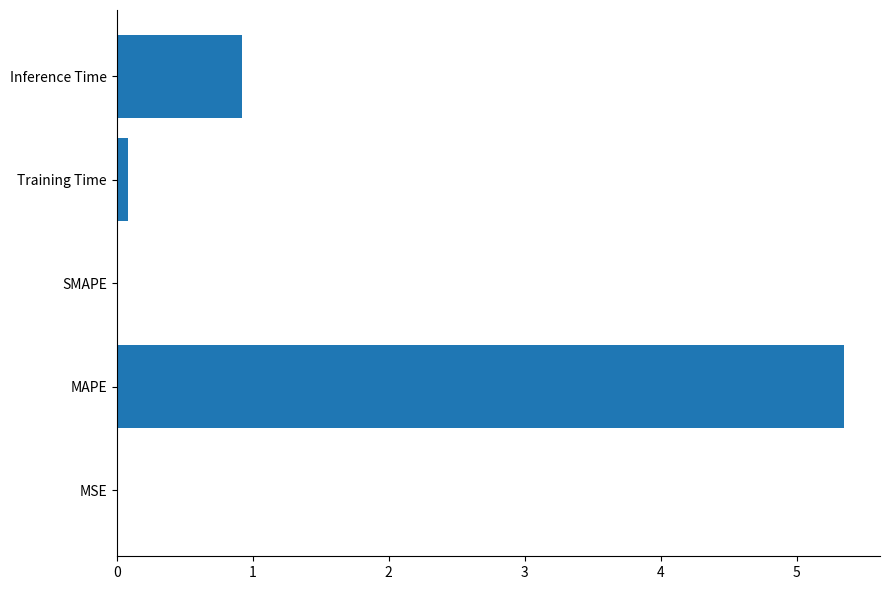

The value at MSE is 0.0. True or false?

True